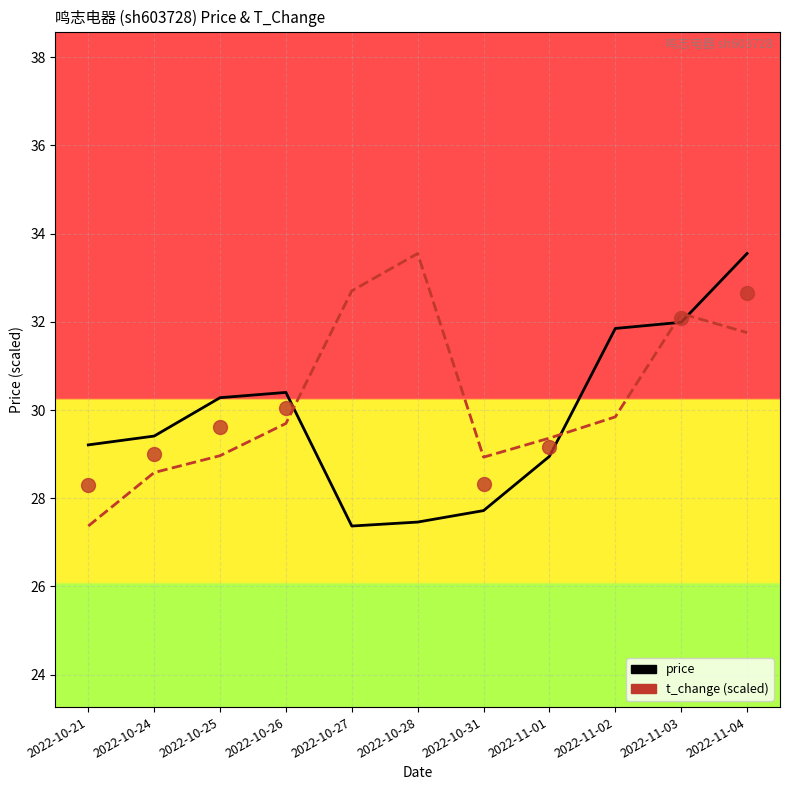

Which series changed the most between 2022-10-21 and 2022-10-28?

t_change (scaled)